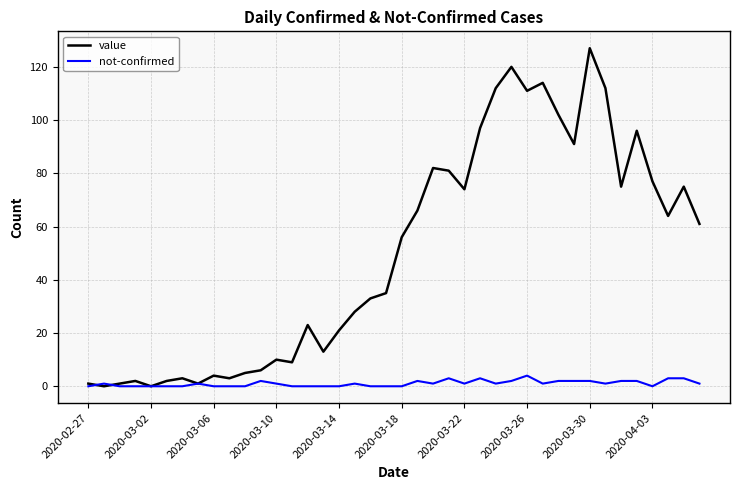

What is the highest value of the value series?

127